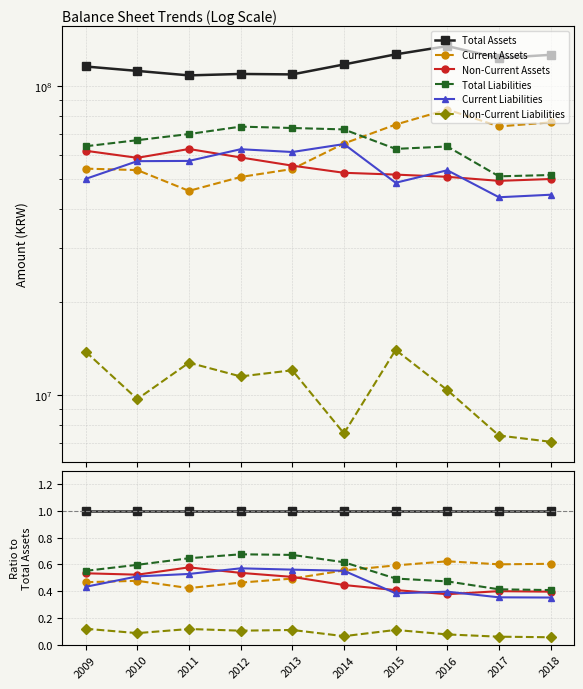

Does the chart have visible grid lines?

Yes